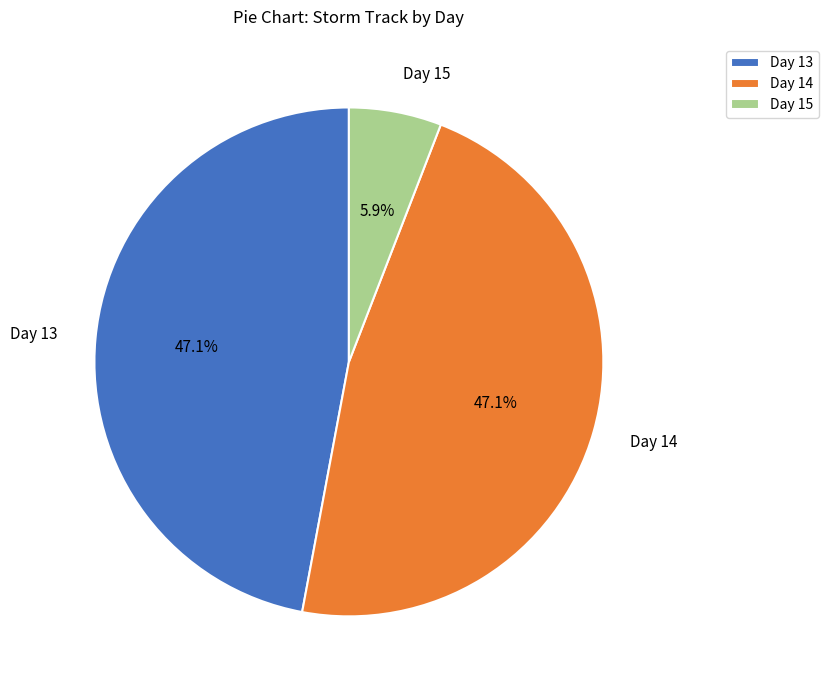

How many slices are in this pie chart?

3